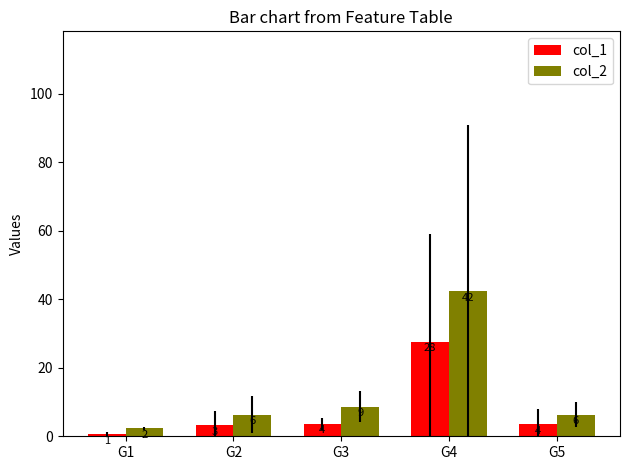

Between G5 and G4, which is larger?

G4